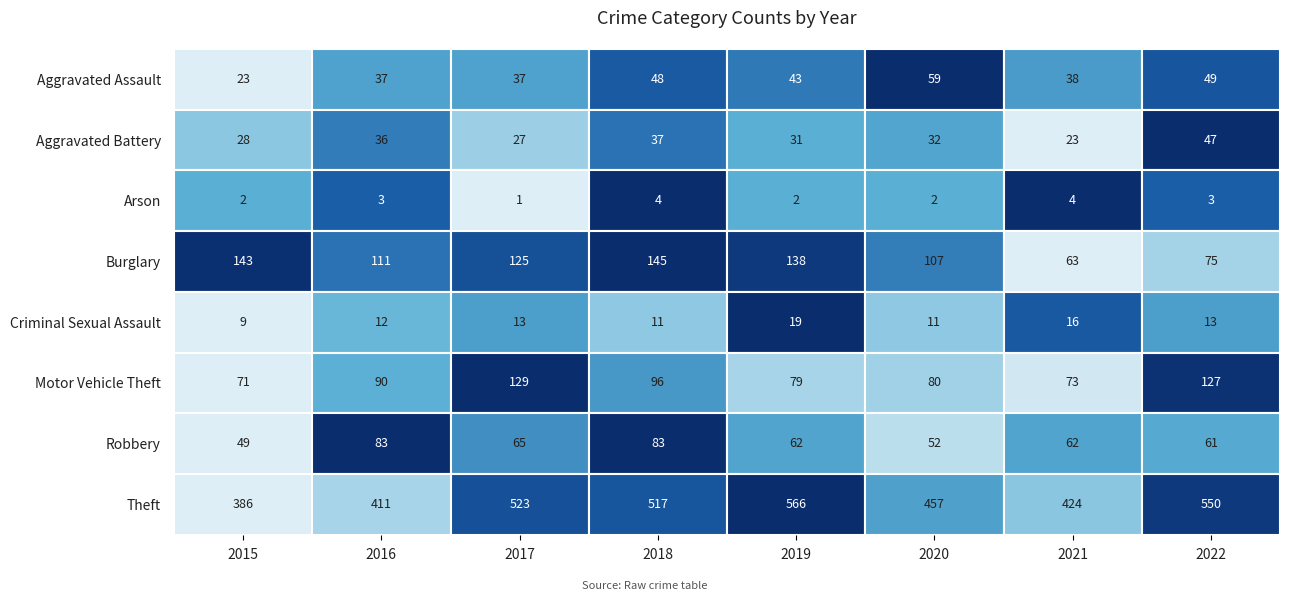

At which label does Criminal Sexual Assault reach its peak?

2019